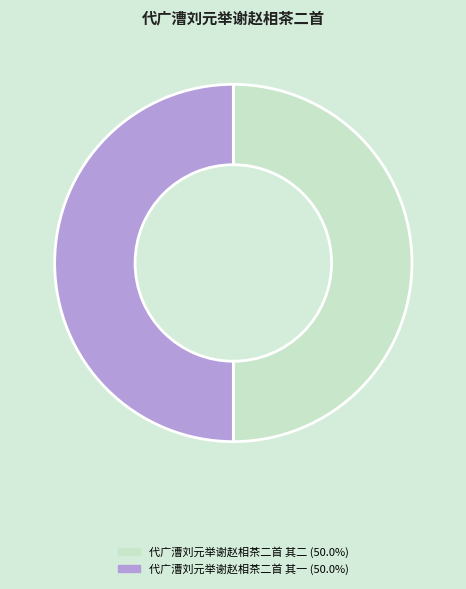

Approximately how many times larger is the value at 代广漕刘元举谢赵相茶二首 其一 (50.0%) compared to 代广漕刘元举谢赵相茶二首 其二 (50.0%)?

1.0